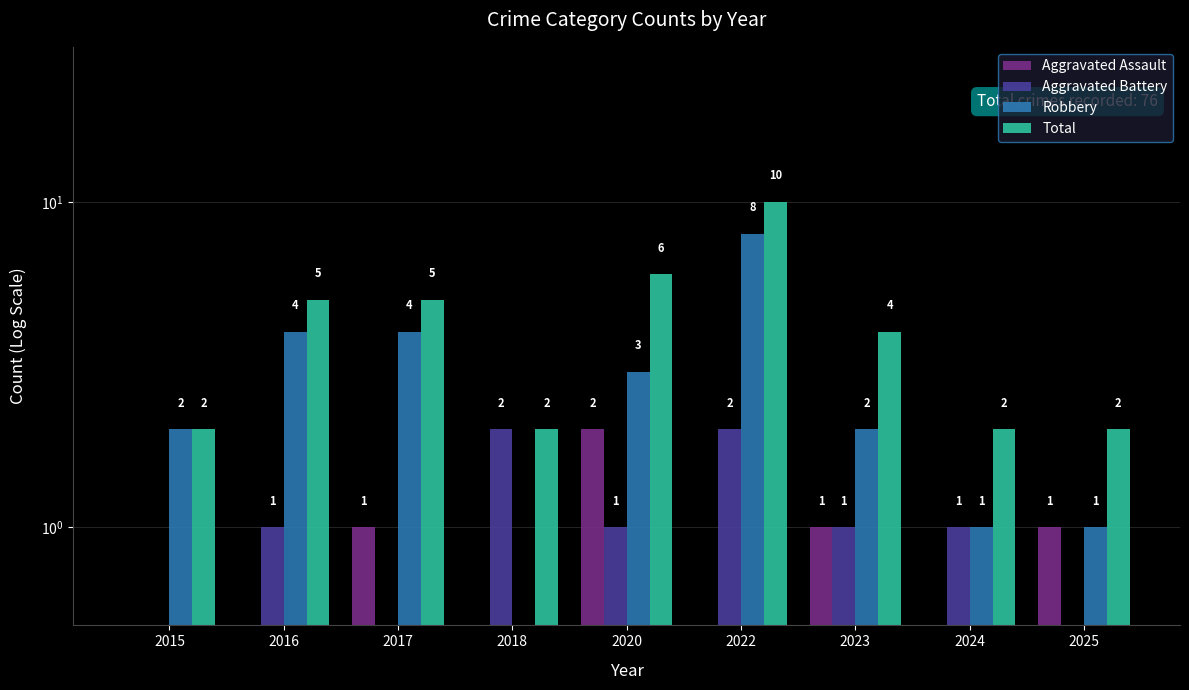

What are all the series names shown in the legend?

Aggravated Assault, Aggravated Battery, Robbery, Total